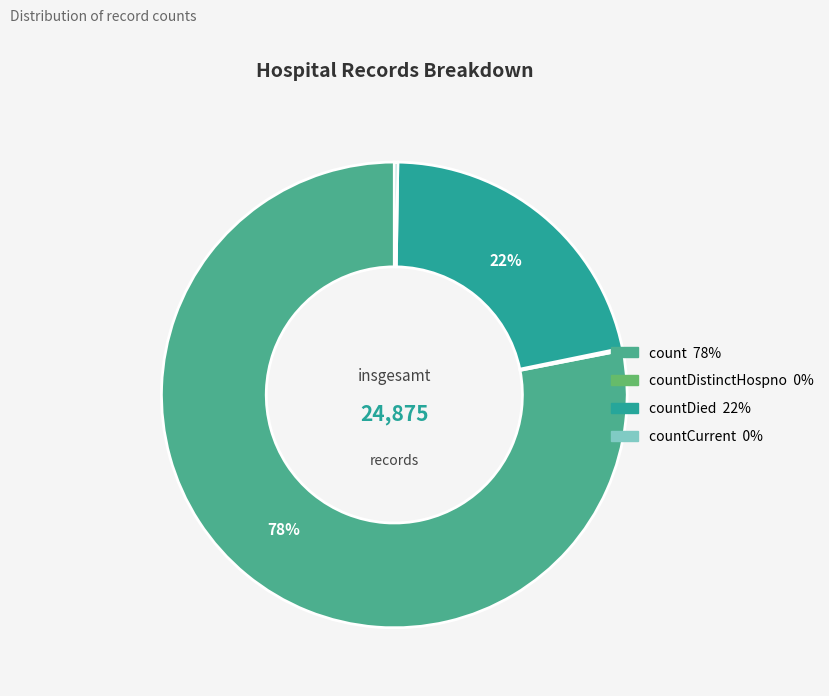

Is there any slice that represents more than half of the pie?

Yes